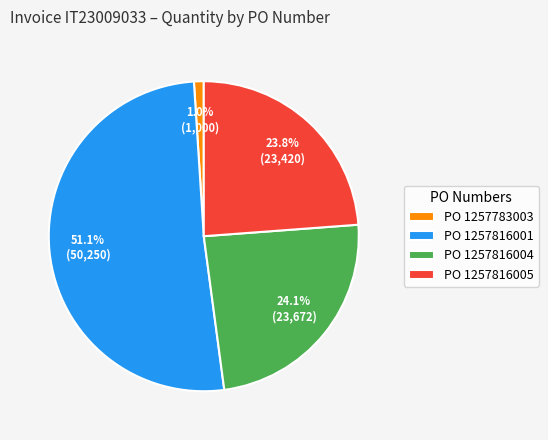

Which category has the smallest portion of the pie?

PO 1257783003